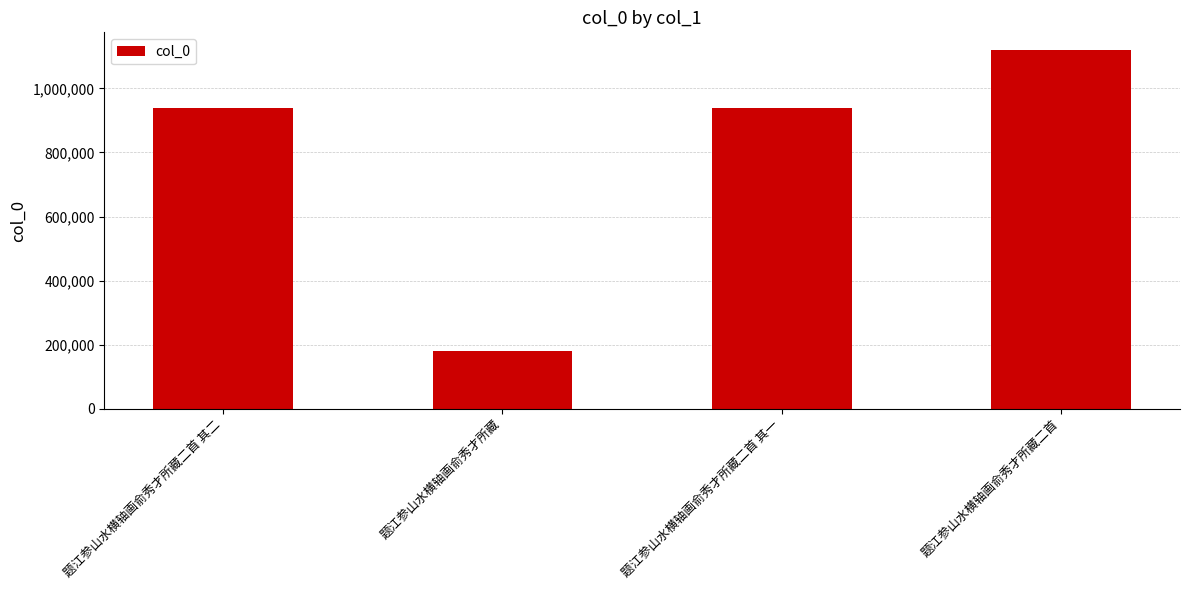

What is the smallest value displayed?

180954